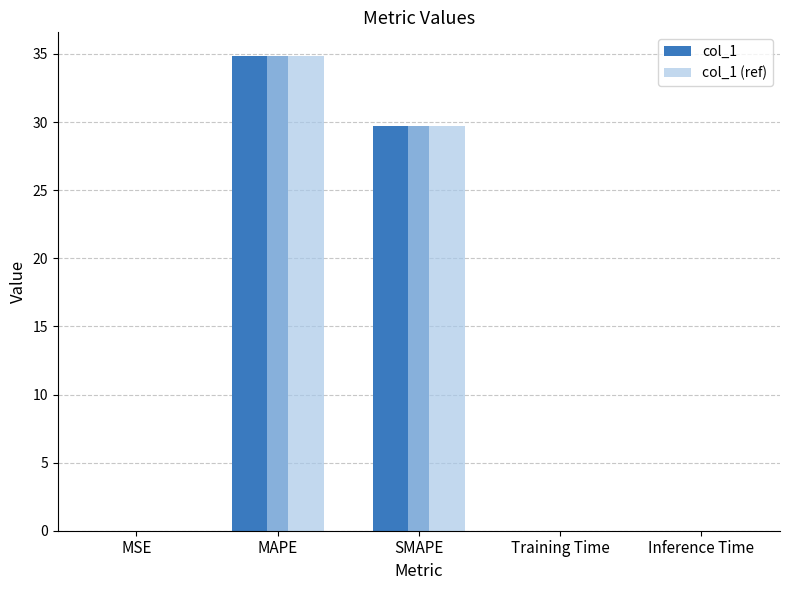

Does the chart contain stacked bars?

No